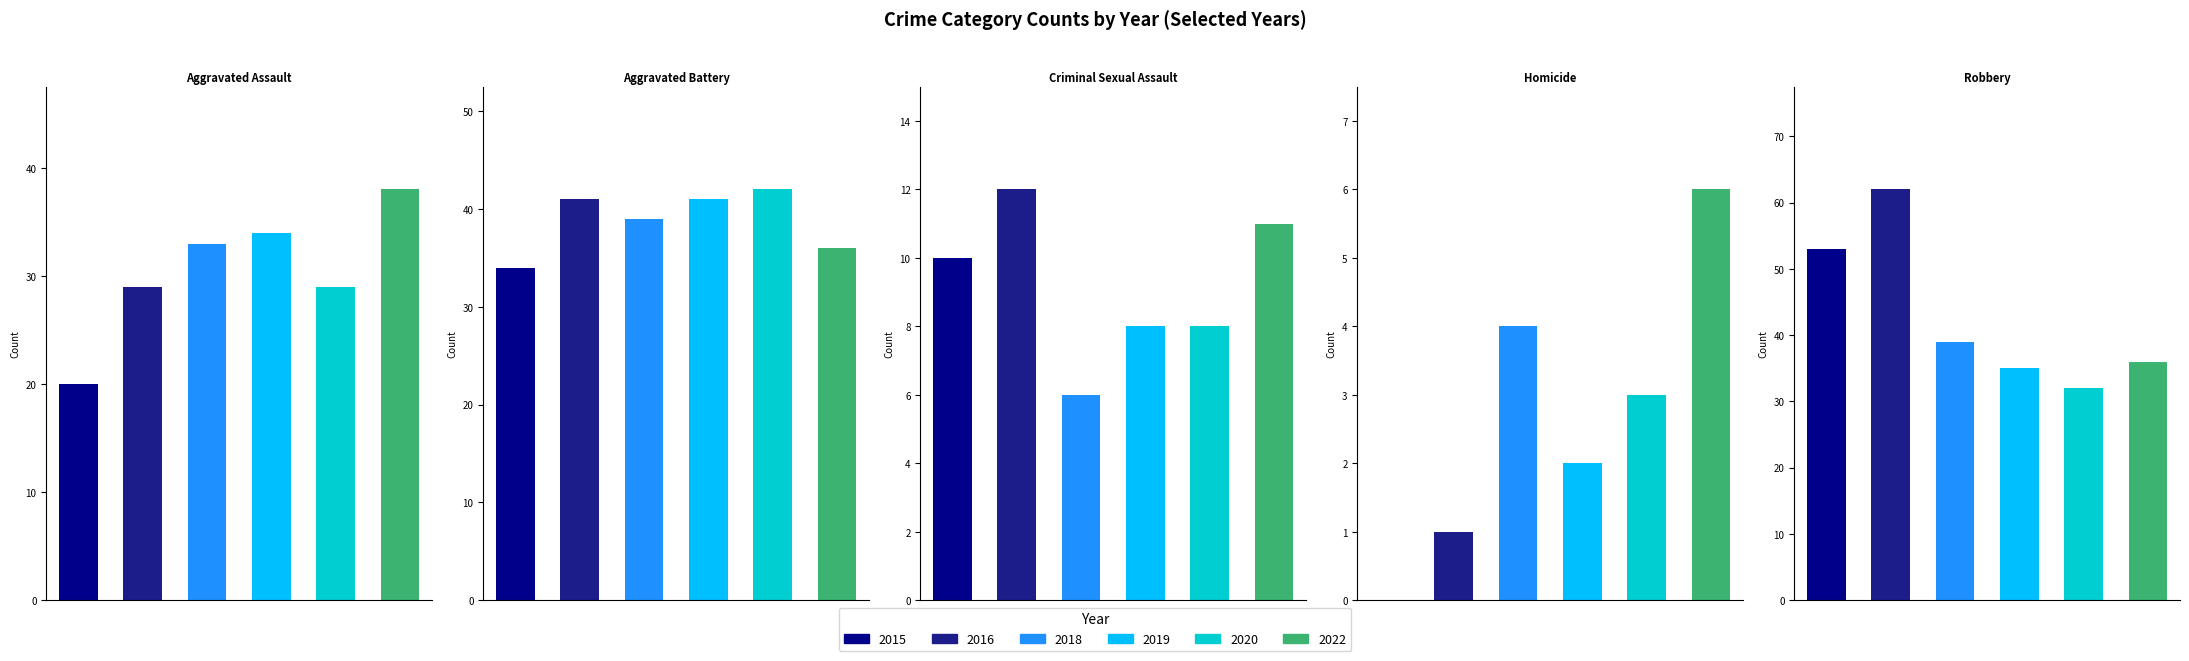

Reading left to right, what are all the values shown in this chart?

2015: 20	34	10	0	53
2016: 29	41	12	1	62
2018: 33	39	6	4	39
2019: 34	41	8	2	35
2020: 29	42	8	3	32
2022: 38	36	11	6	36